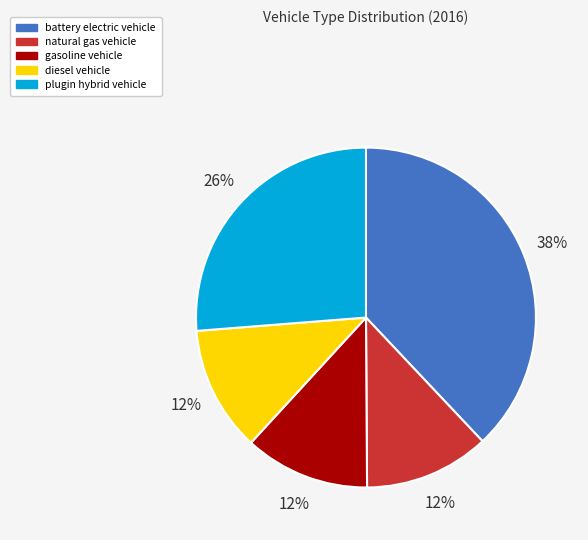

Count the number of slices in the pie.

5